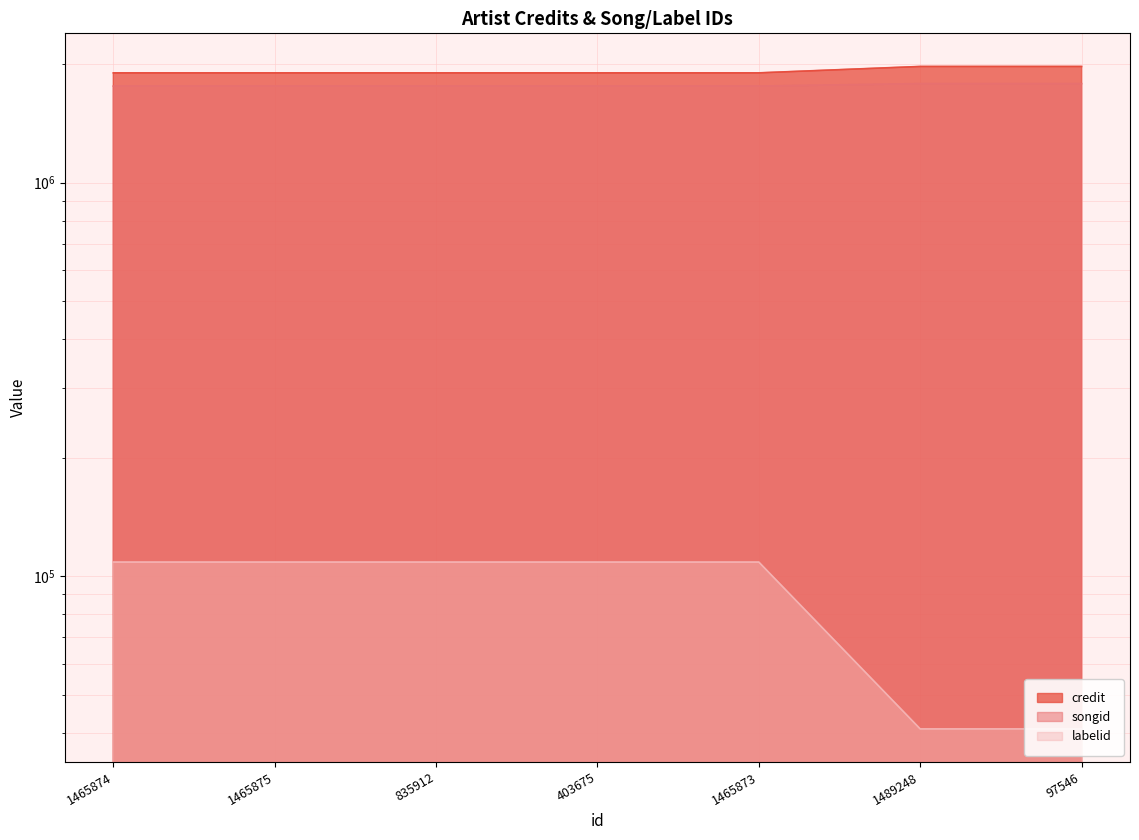

What position from the left is 1465873?

5